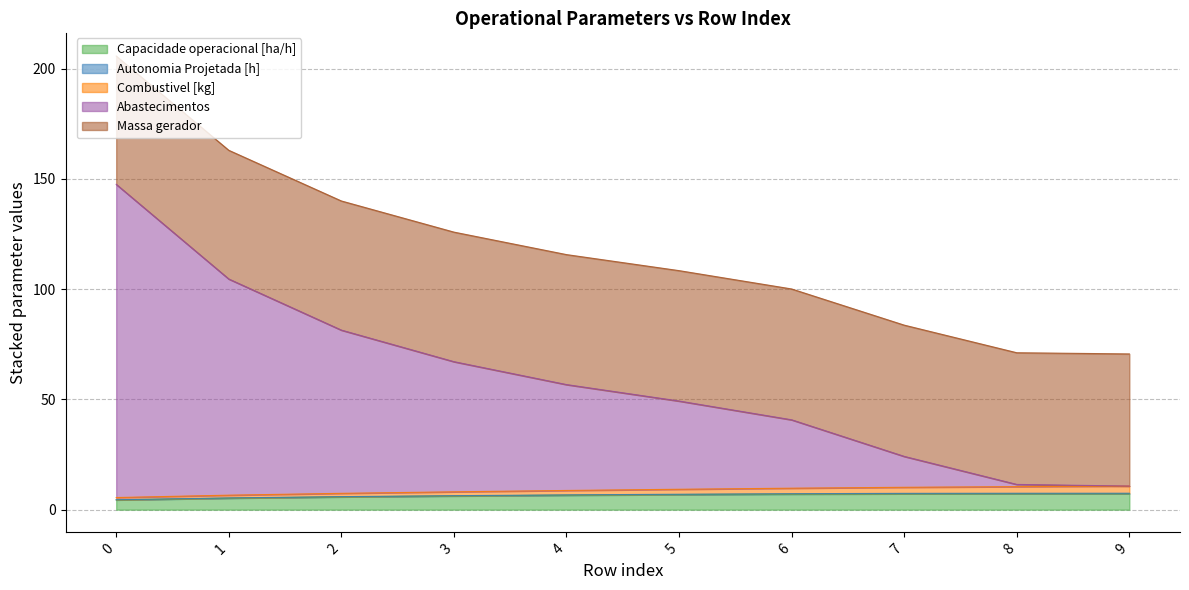

The value of Abastecimentos at 4 is 56.7. True or false?

True